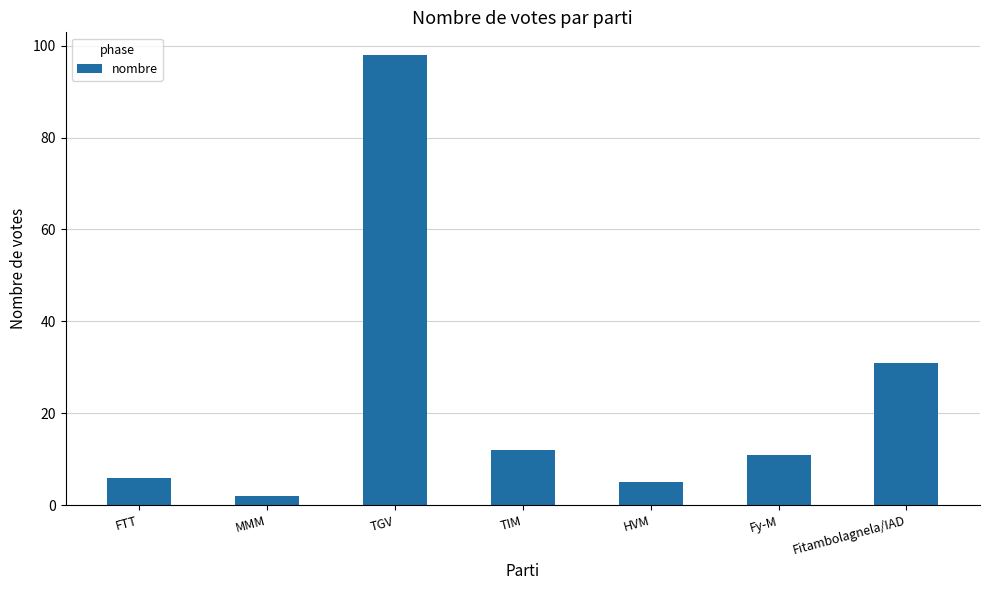

How many values are below 11?

3